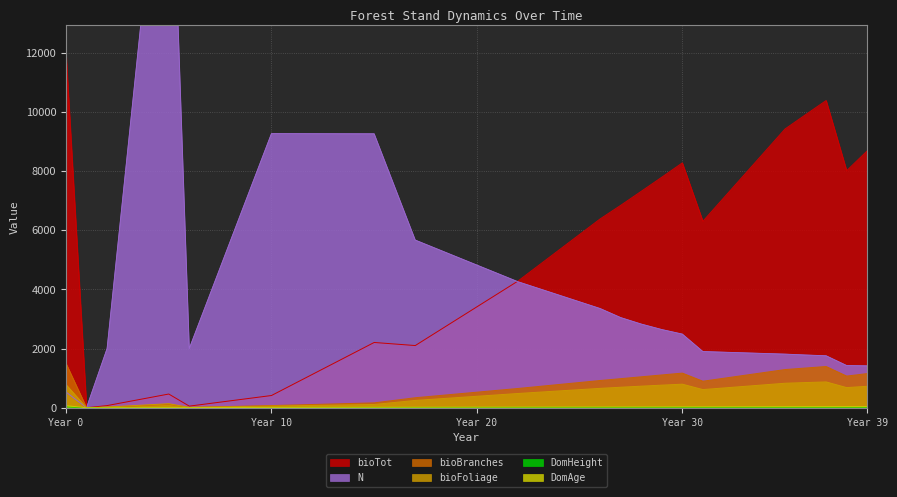

What value does the bioTot series have at 11?

771.8